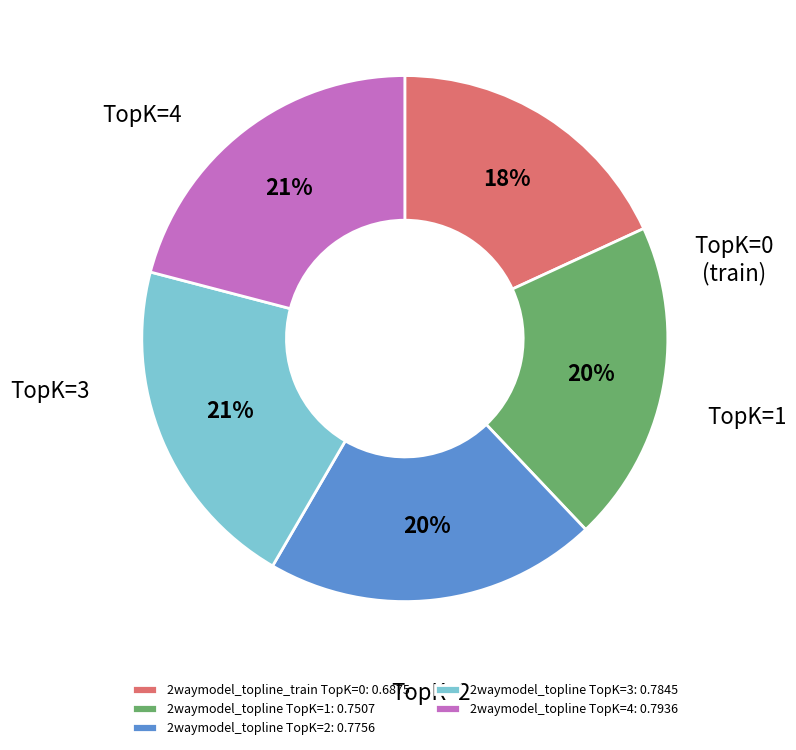

Count the number of slices in the pie.

5